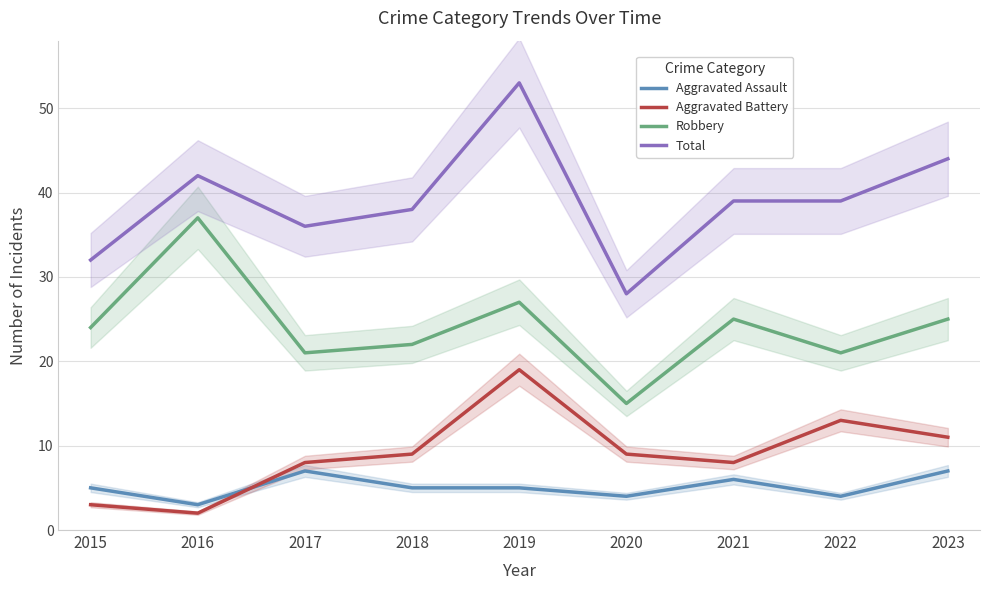

Reading left to right, extract all data points from this chart.

Aggravated Assault: 2015=5	2016=3	2017=7	2018=5	2019=5	2020=4	2021=6	2022=4	2023=7
Aggravated Battery: 2015=3	2016=2	2017=8	2018=9	2019=19	2020=9	2021=8	2022=13	2023=11
Robbery: 2015=24	2016=37	2017=21	2018=22	2019=27	2020=15	2021=25	2022=21	2023=25
Total: 2015=32	2016=42	2017=36	2018=38	2019=53	2020=28	2021=39	2022=39	2023=44